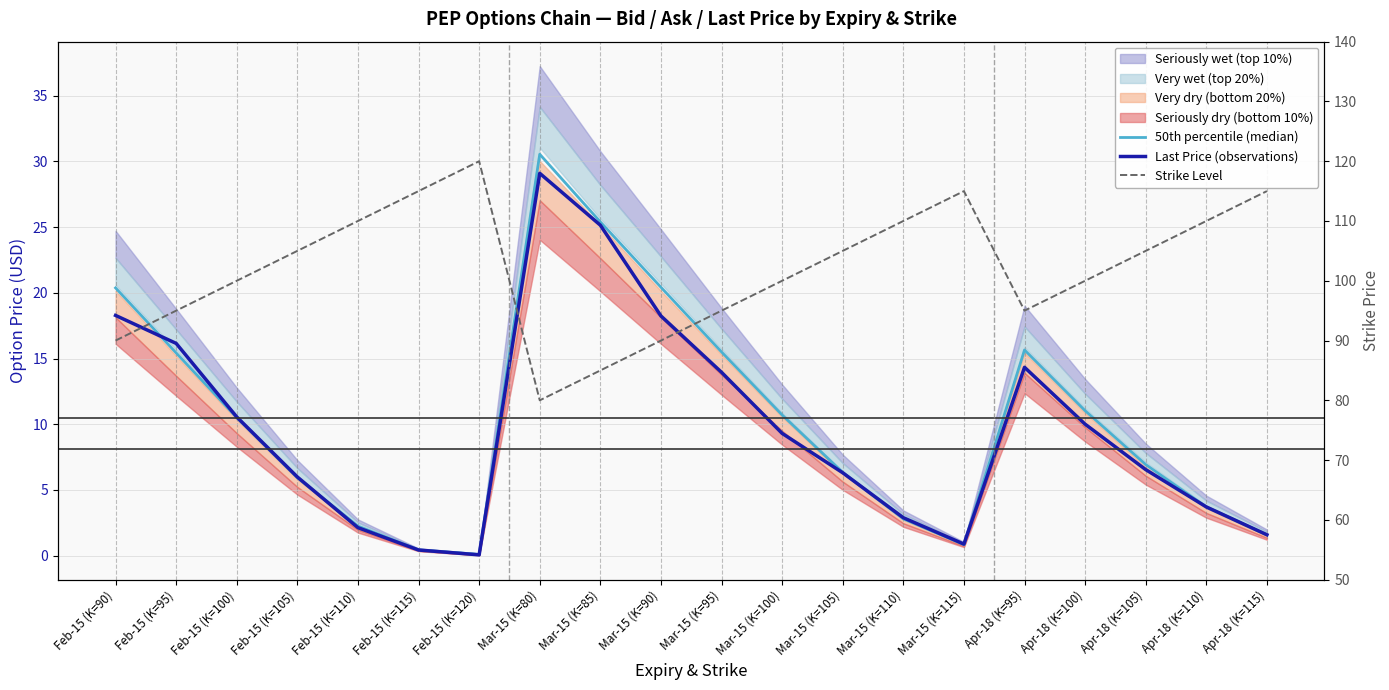

What is the sum of the Last Price (observations) values at Feb-15 (K=115) and Mar-15 (K=80)?

29.5